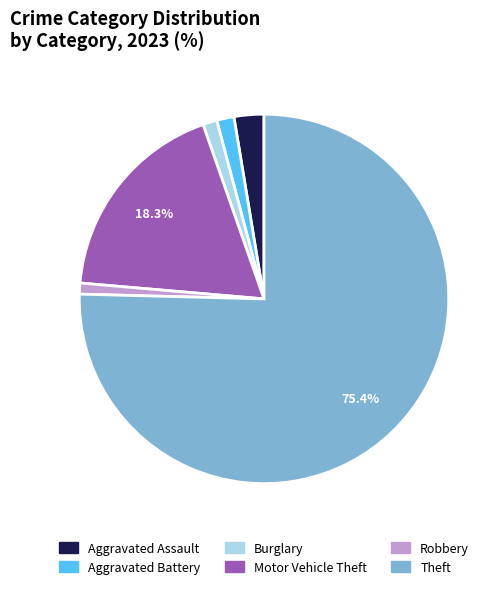

True or false: Burglary accounts for 1% of the total.

True